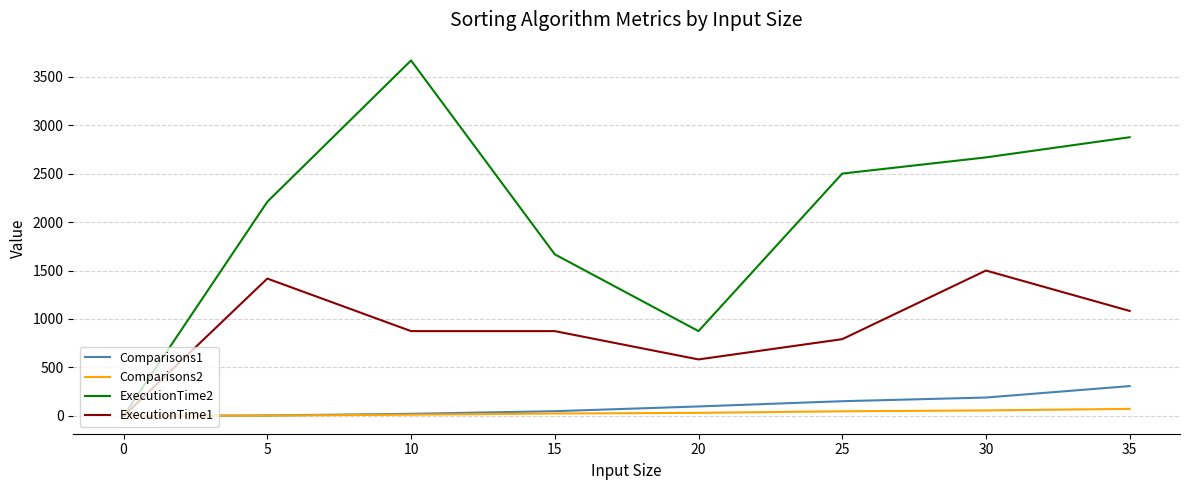

List the series in order of their peak value, lowest first.

Comparisons2, Comparisons1, ExecutionTime1, ExecutionTime2